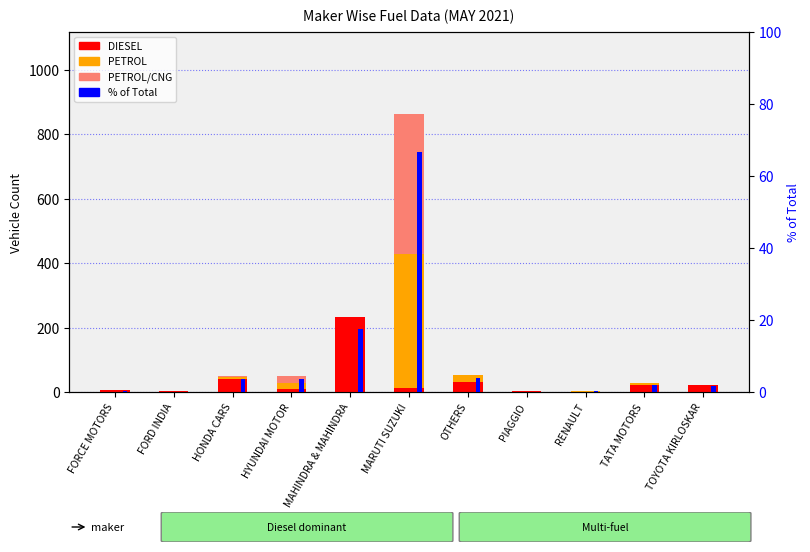

What is the average value of the % of Total series?

9.1